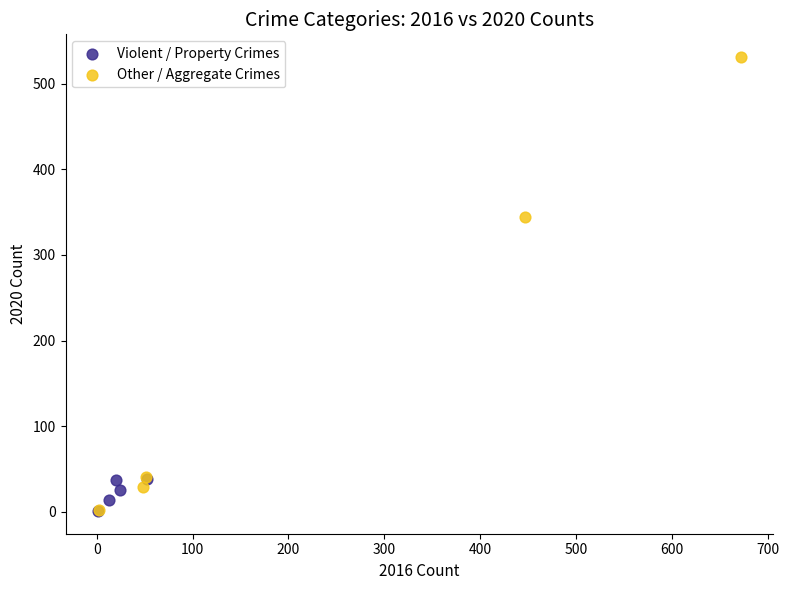

Which series has the largest Y range (max minus min)?

Other / Aggregate Crimes